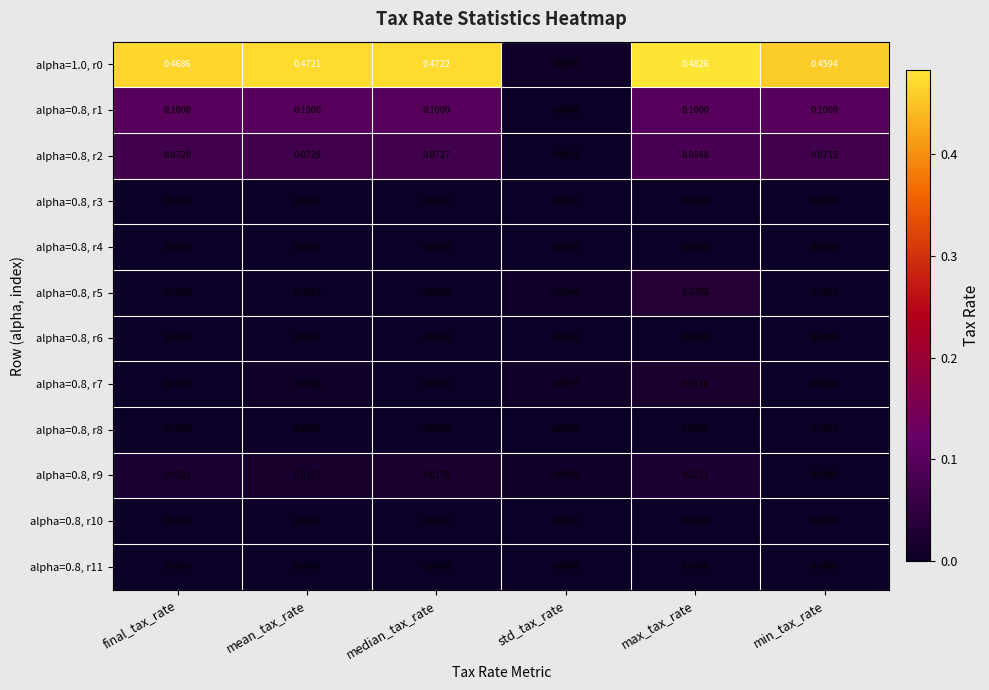

At which category is the sum across all series the highest?

max_tax_rate